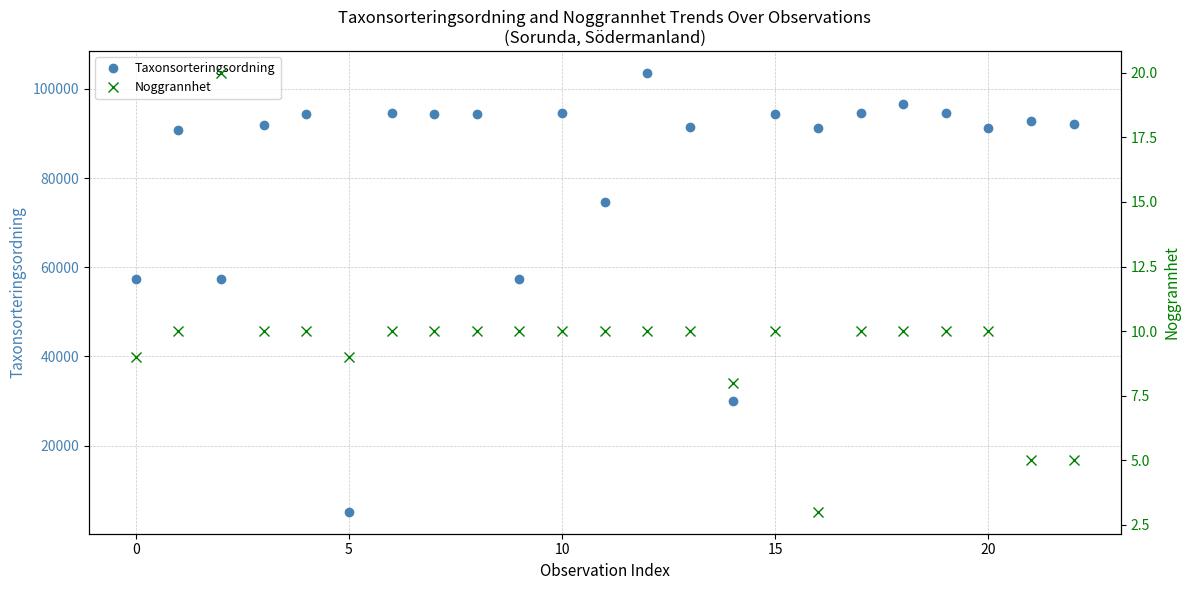

True or false: Taxonsorteringsordning has more than 2 interior local peaks.

True